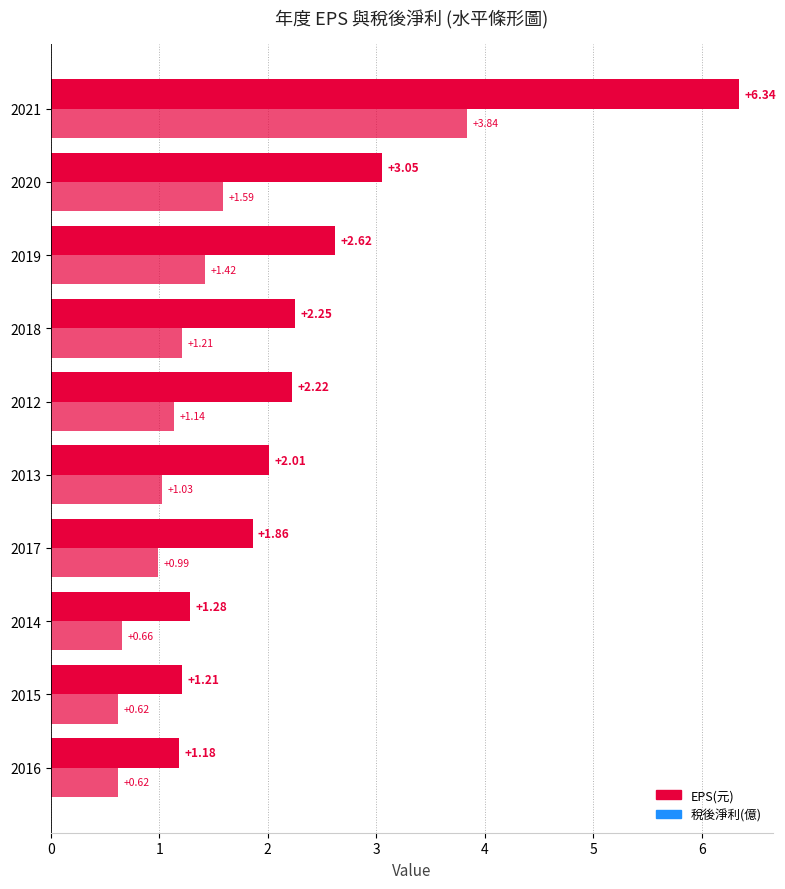

What is the average value of the 稅後淨利(億) series?

1.3